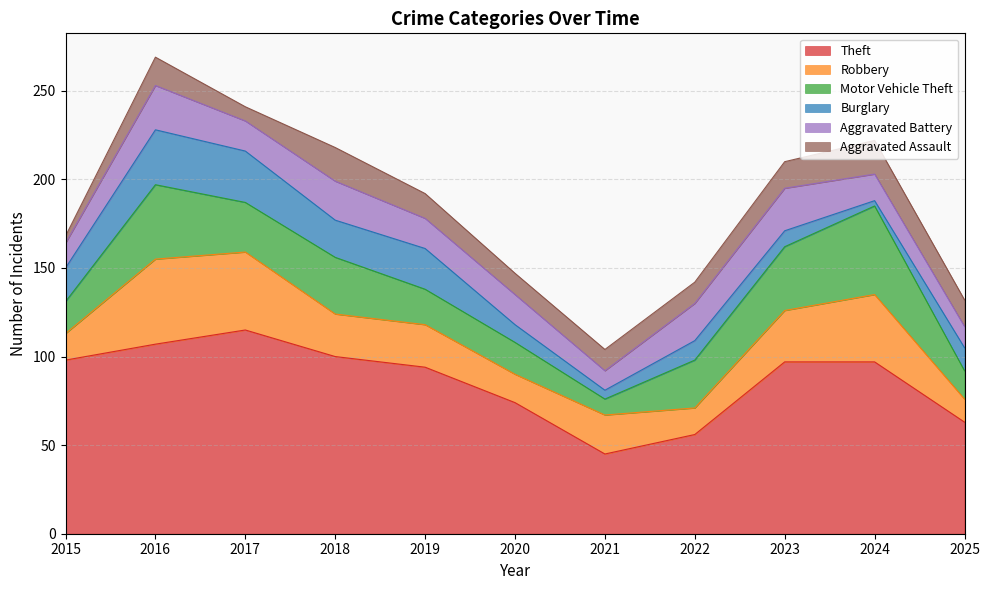

Reading right to left, what are all the values shown in this chart?

Theft: 63	97	97	56	45	74	94	100	115	107	98
Robbery: 13	38	29	15	22	16	24	24	44	48	15
Motor Vehicle Theft: 16	50	36	27	9	18	20	32	28	42	18
Burglary: 13	3	9	11	5	10	23	21	29	31	19
Aggravated Battery: 12	15	24	21	11	17	17	22	17	25	14
Aggravated Assault: 15	19	15	12	12	12	14	19	8	16	4